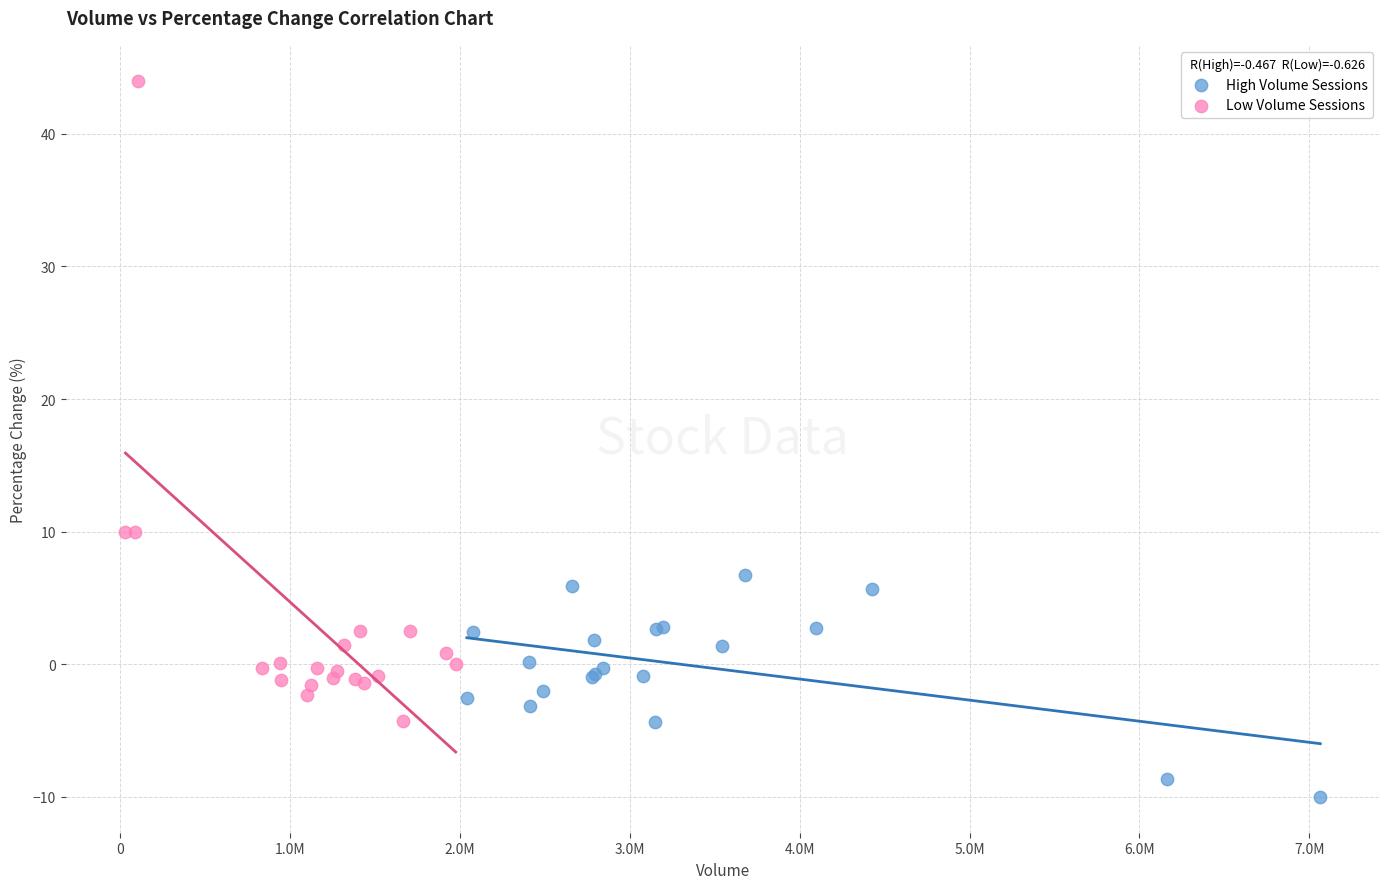

Which series contains the lowest Y value?

High Volume Sessions